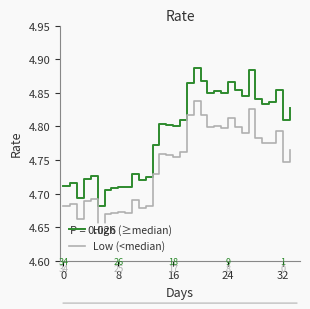

What is the difference between the maximum and second lowest values in the Low (<median) series?

0.2